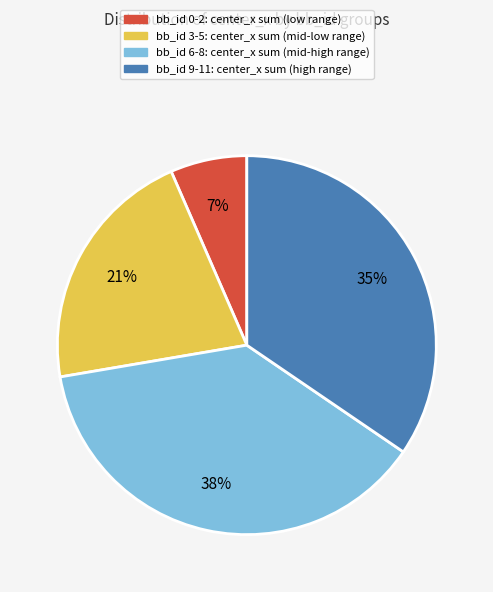

Is there any slice that represents more than half of the pie?

No